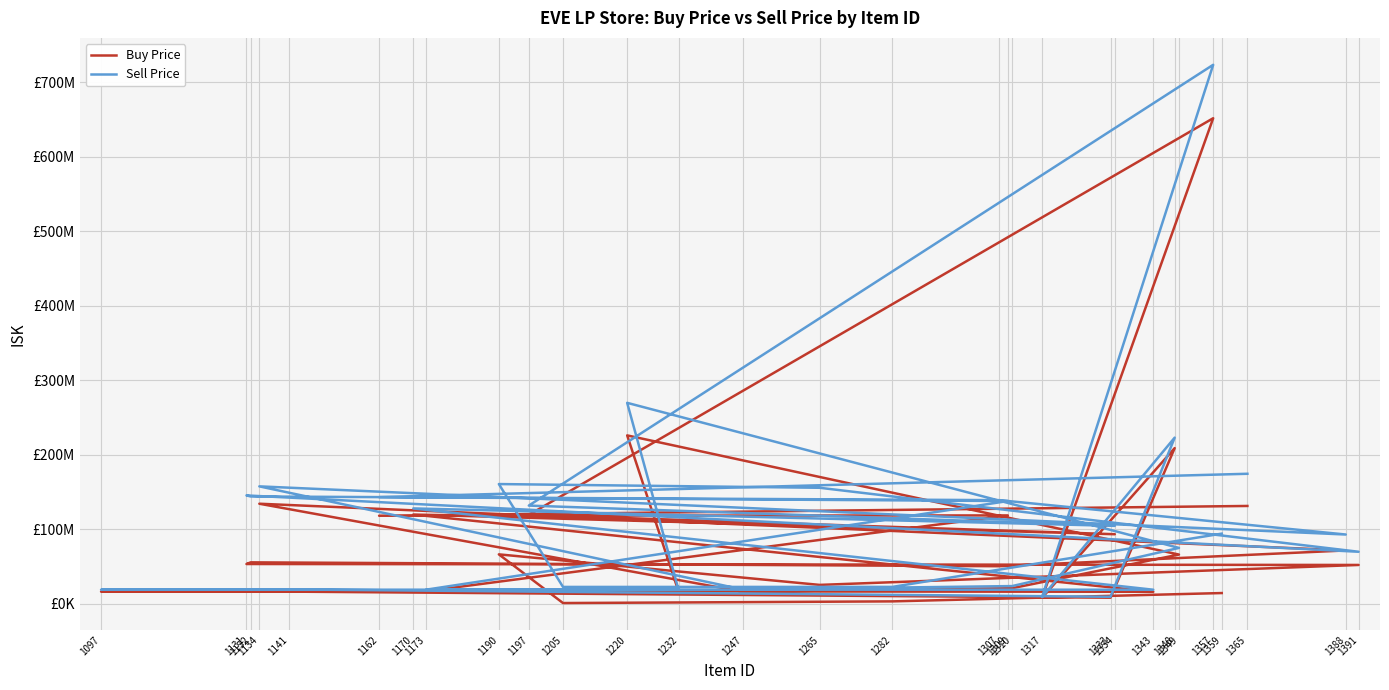

How many data points in Sell Price are less than 104600000?

15